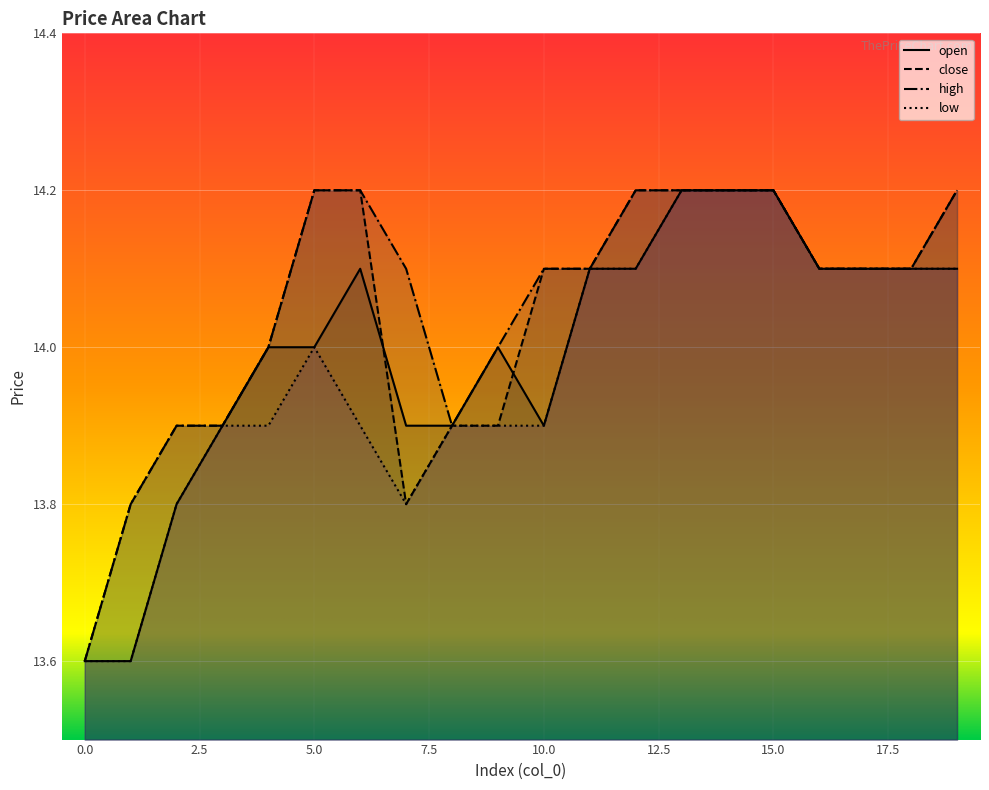

Where is the first local minimum for high?

8